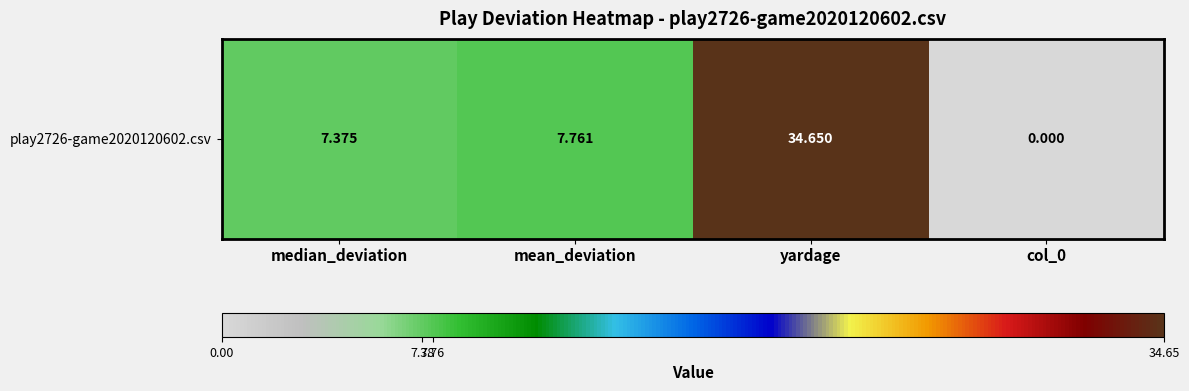

Which label corresponds to the largest value in the chart?

yardage